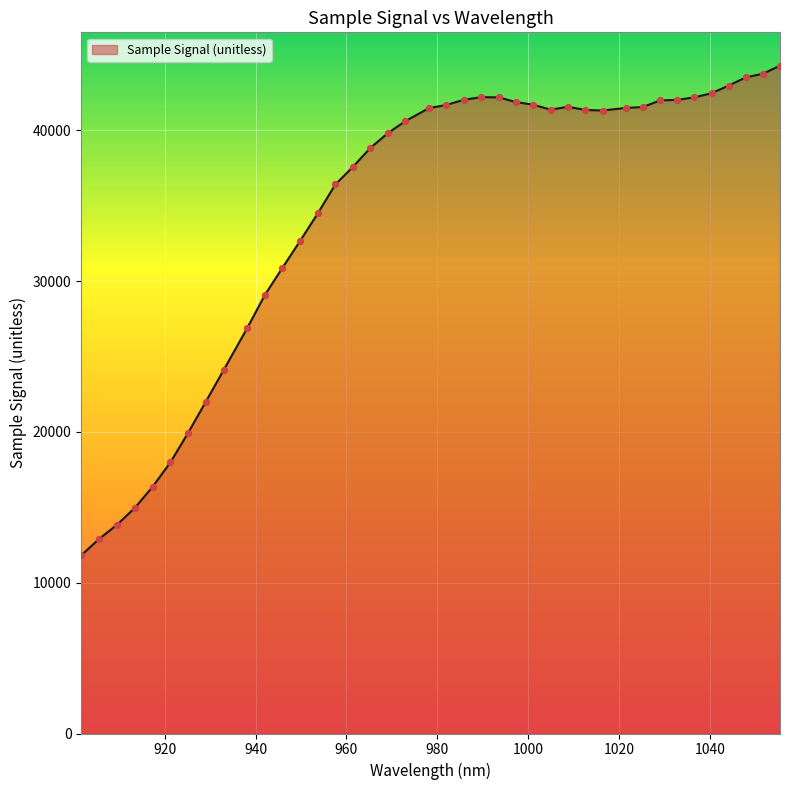

What is the difference between the maximum and minimum values?

32472